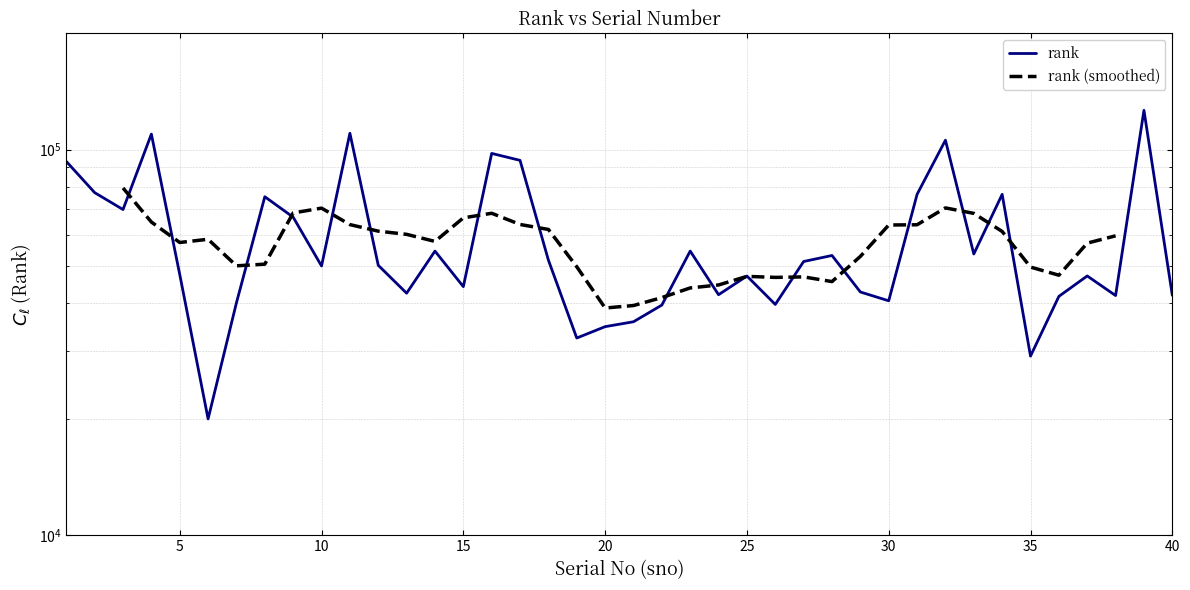

Which category has the highest value across all series?

39